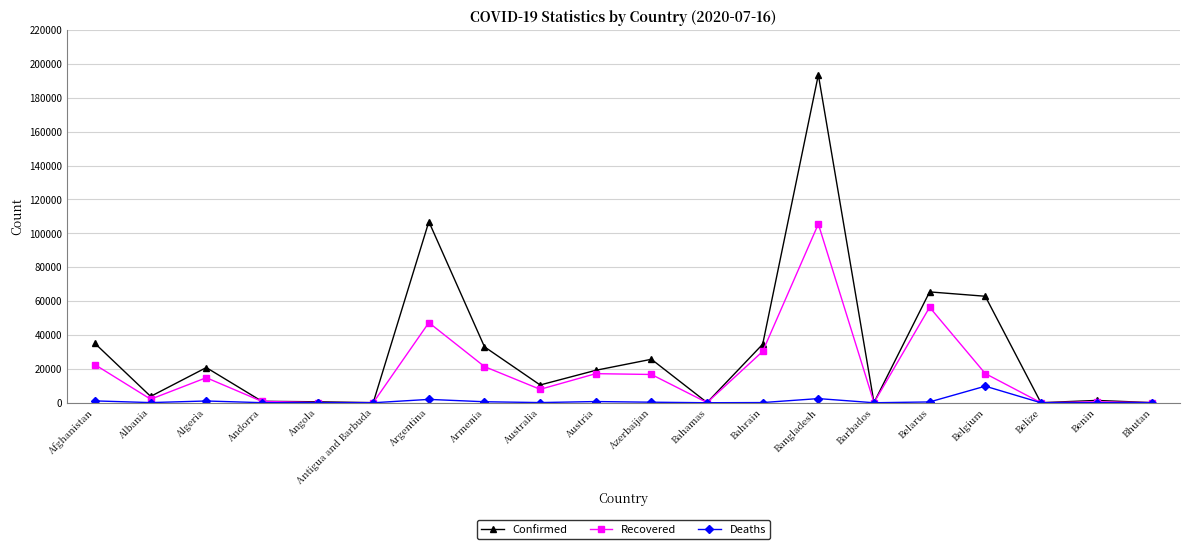

At which category is the sum across all series the highest?

Bangladesh